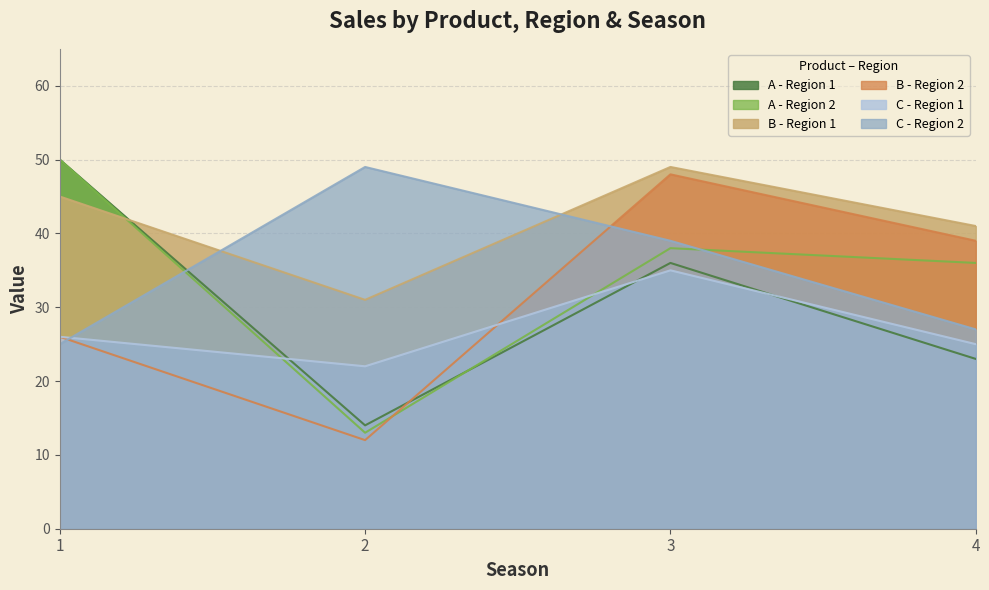

In B - Region 2, how many points are lower than both neighbors (excluding endpoints)?

1